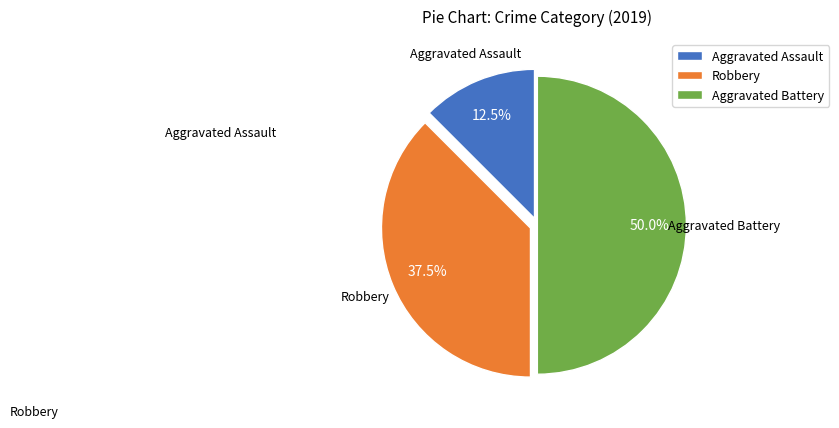

True or false: Aggravated Assault accounts for 26% of the total.

False